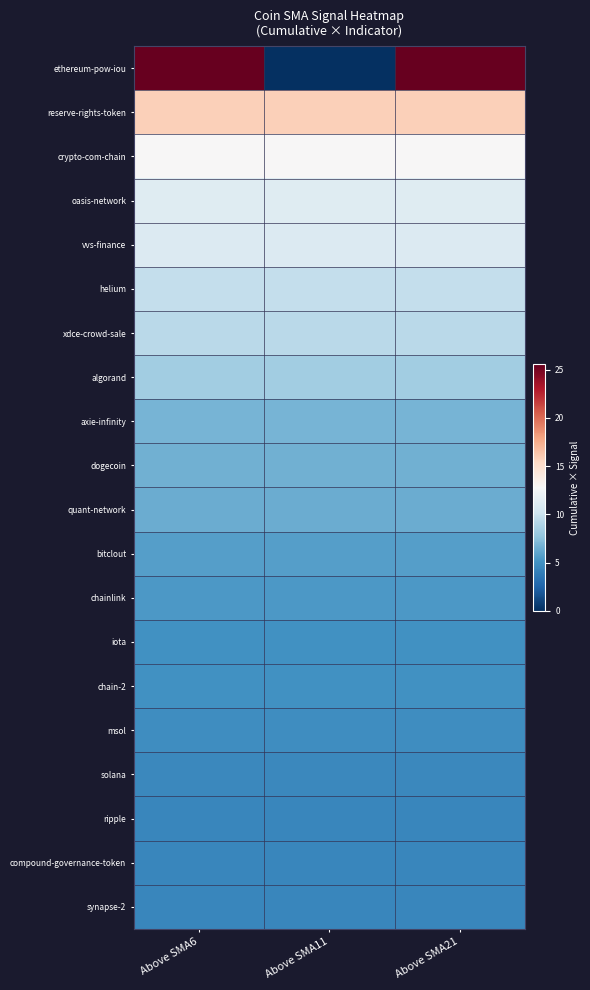

Which series has the largest range (max minus min)?

ethereum-pow-iou